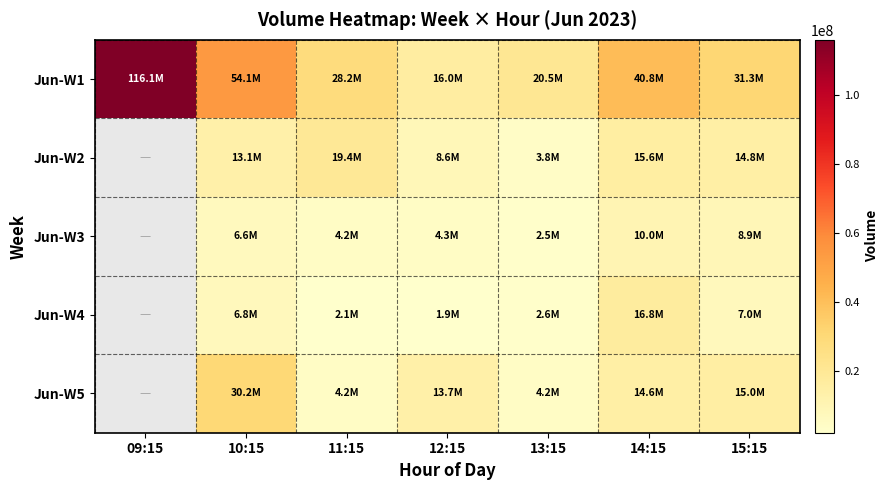

At how many categories does at least one series exceed 15863966?

7